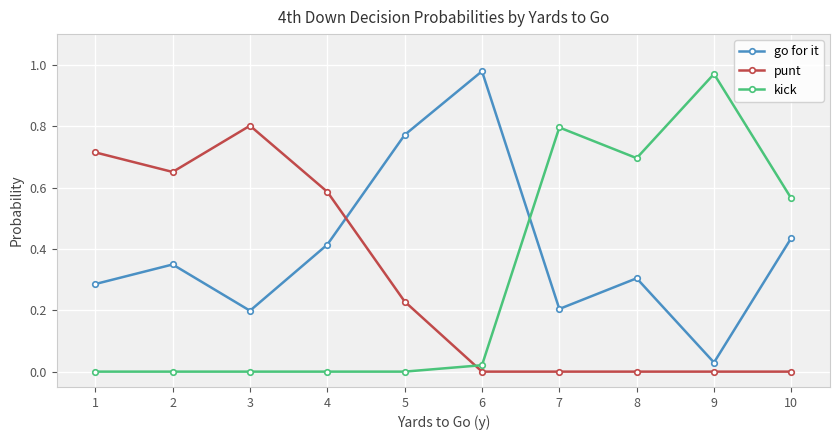

True or false: kick has a value of -0.3 at 4.

False